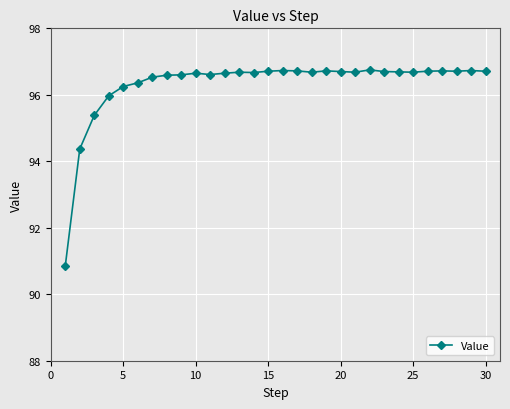

What is the value of the 27th point from the left?

96.7